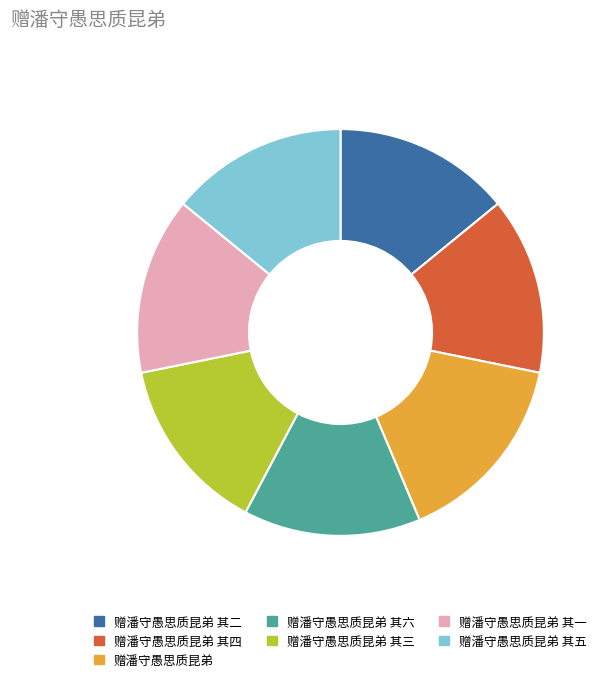

Is it true that 赠潘守愚思质昆弟 其一 is 8% of the pie?

False